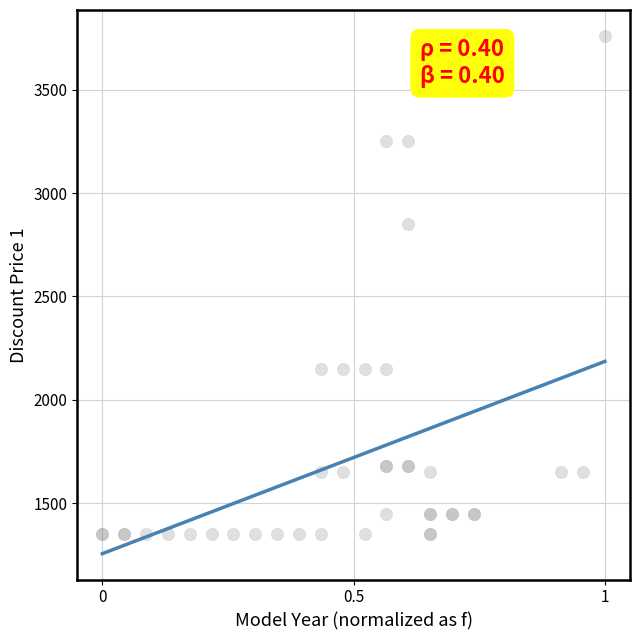

What Y value in the scatter plot is closest to 2555?

2850